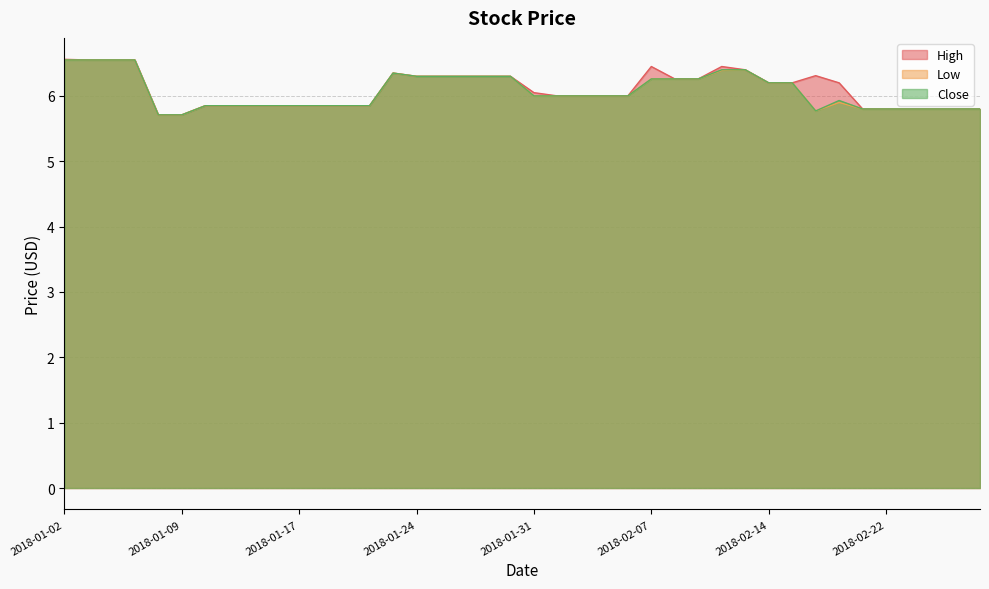

What is the total value across all series at 2018-01-18?

17.5